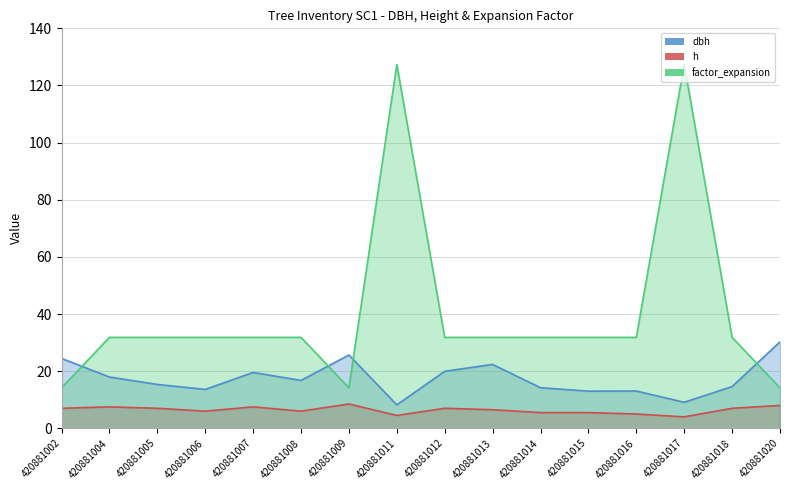

What is the difference between the second highest and minimum values in the h series?

4.0